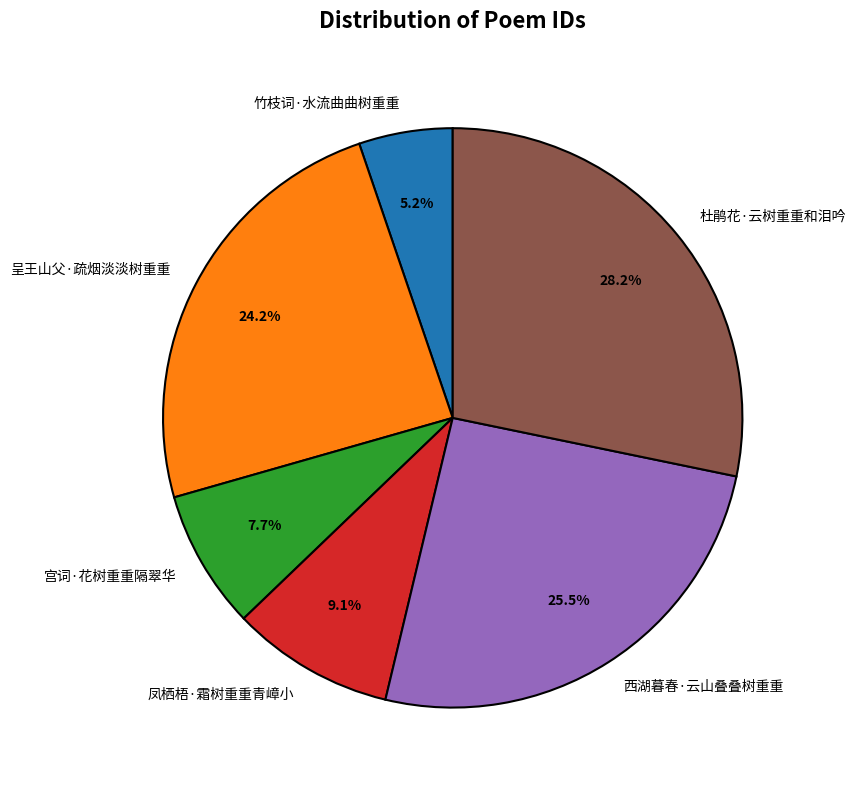

Which category has the biggest portion of the pie?

杜鹃花·云树重重和泪吟